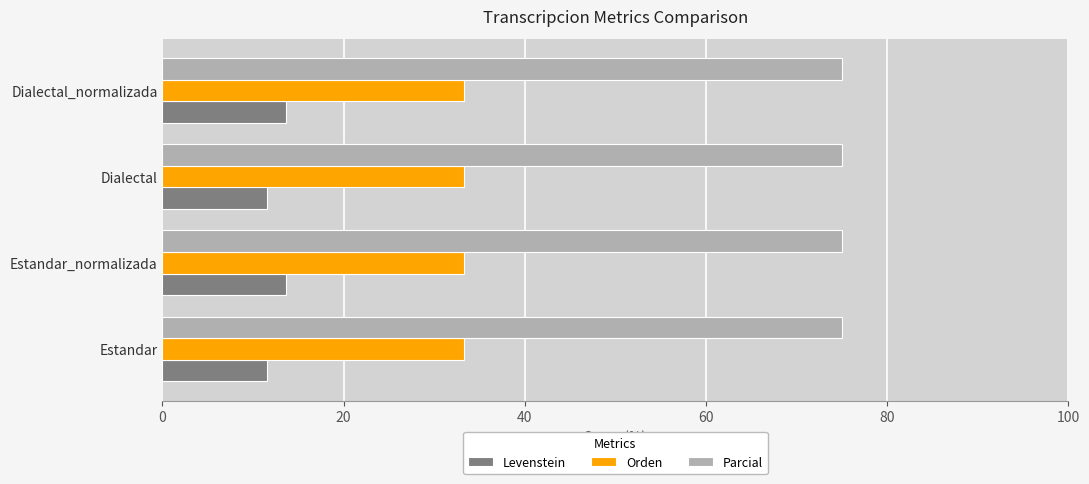

How many categories are shown in the chart?

4